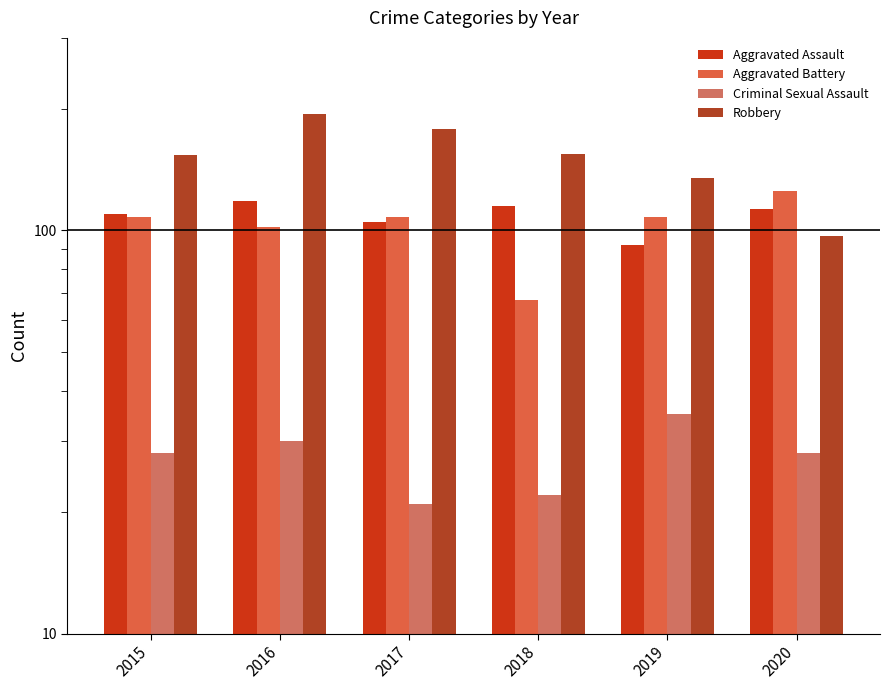

Reading left to right, list all the values displayed in this chart.

Aggravated Assault: 2015=110	2016=118	2017=105	2018=115	2019=92	2020=113
Aggravated Battery: 2015=108	2016=102	2017=108	2018=67	2019=108	2020=125
Criminal Sexual Assault: 2015=28	2016=30	2017=21	2018=22	2019=35	2020=28
Robbery: 2015=154	2016=194	2017=178	2018=155	2019=135	2020=97